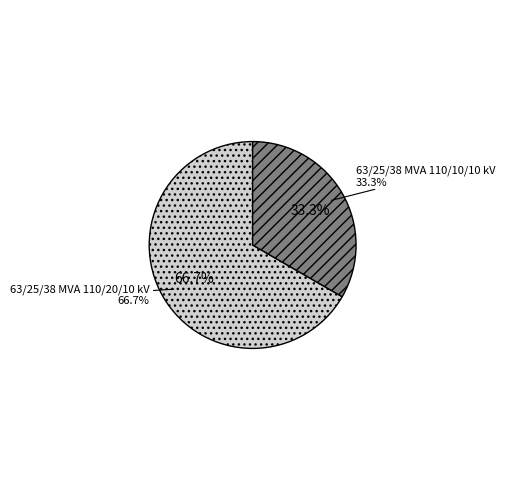

To the nearest percent, what is the average slice percentage?

50%